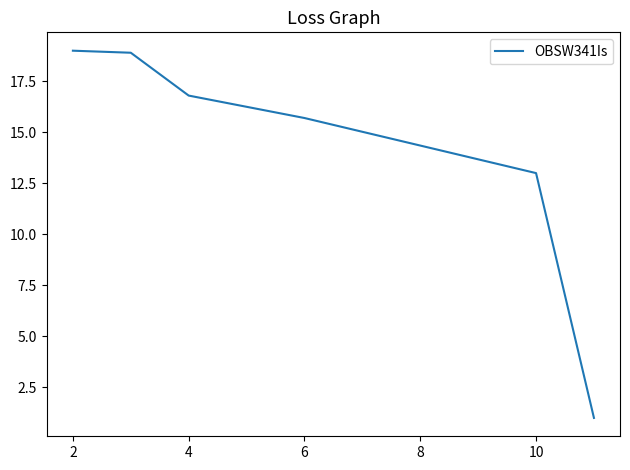

How many distinct data groups are displayed?

1